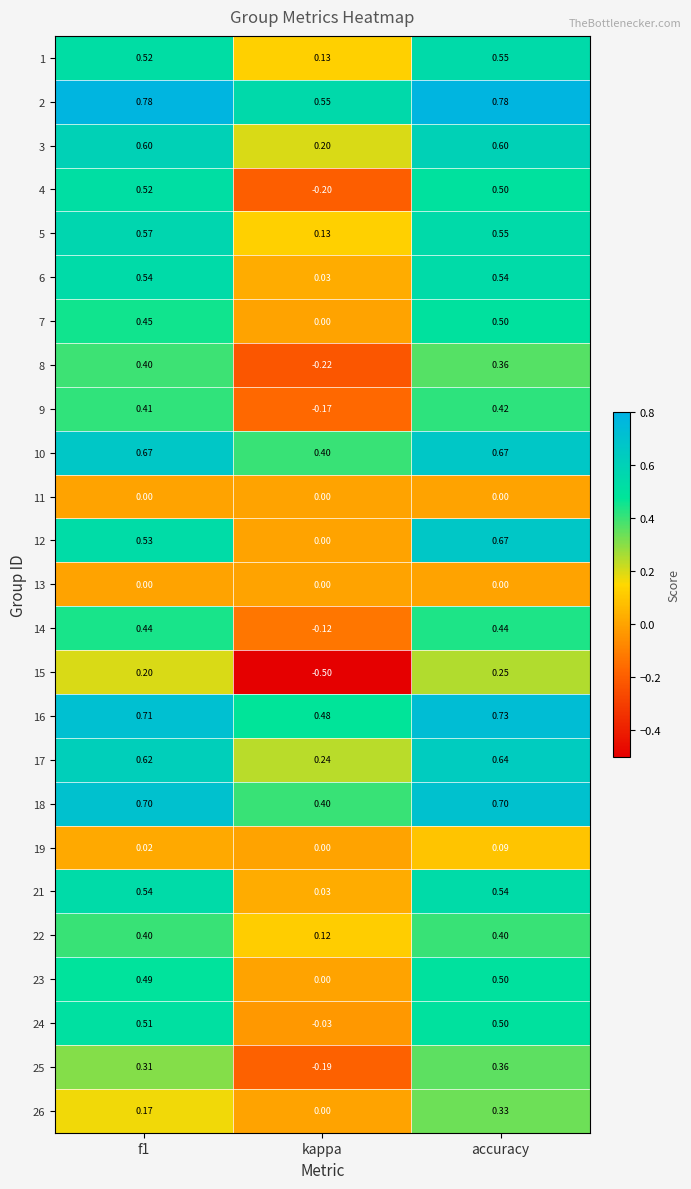

Which category has the highest value in the 23 series?

accuracy